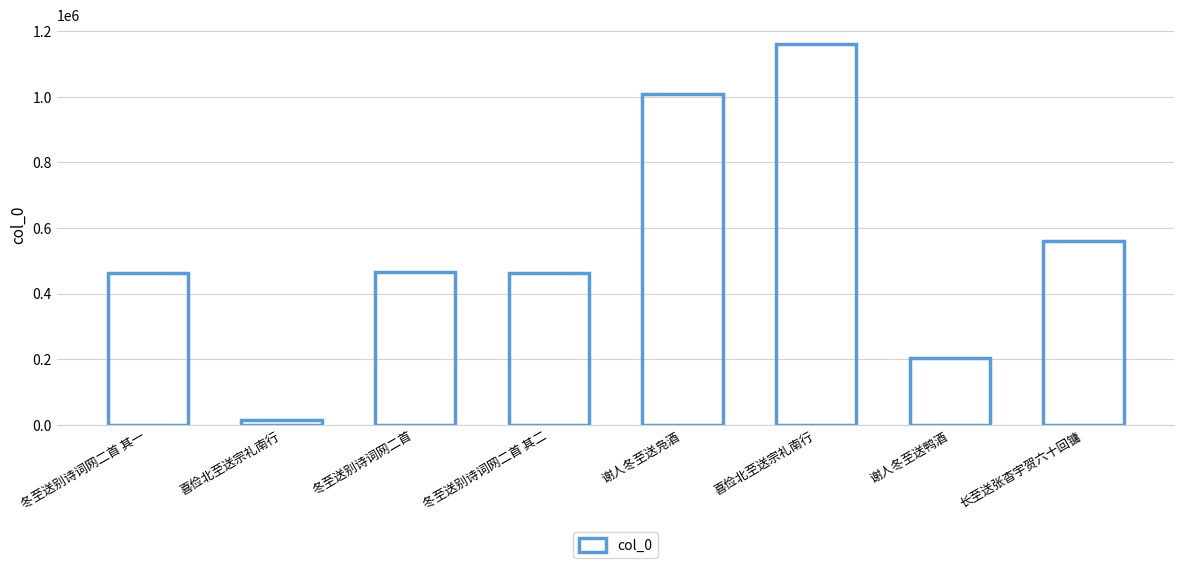

At which label does the data first exceed 467378?

谢人冬至送凫酒